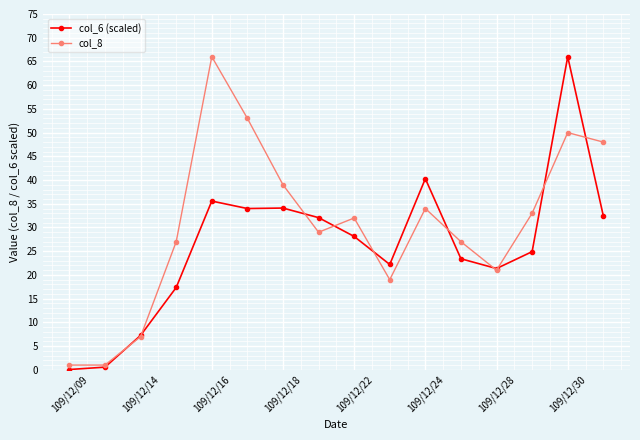

True or false: col_8 has more than 1 interior local peaks.

True